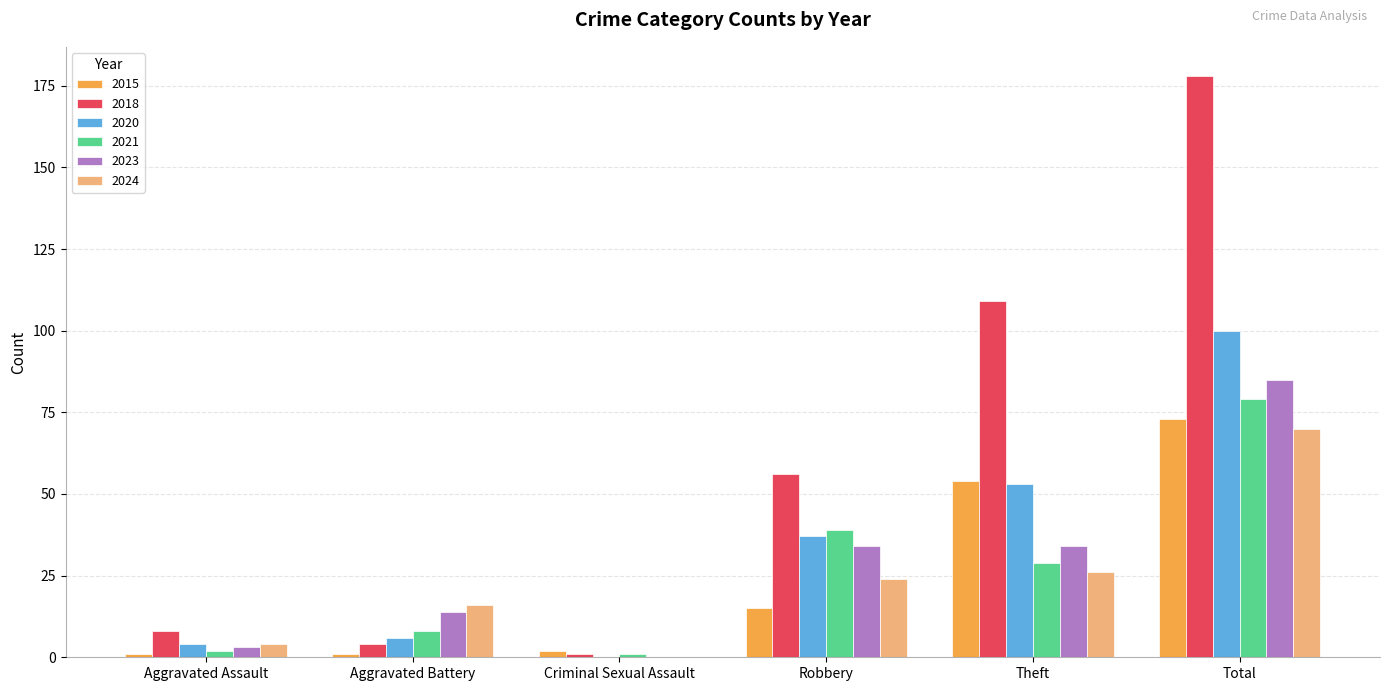

What is the highest value of the 2015 series?

73